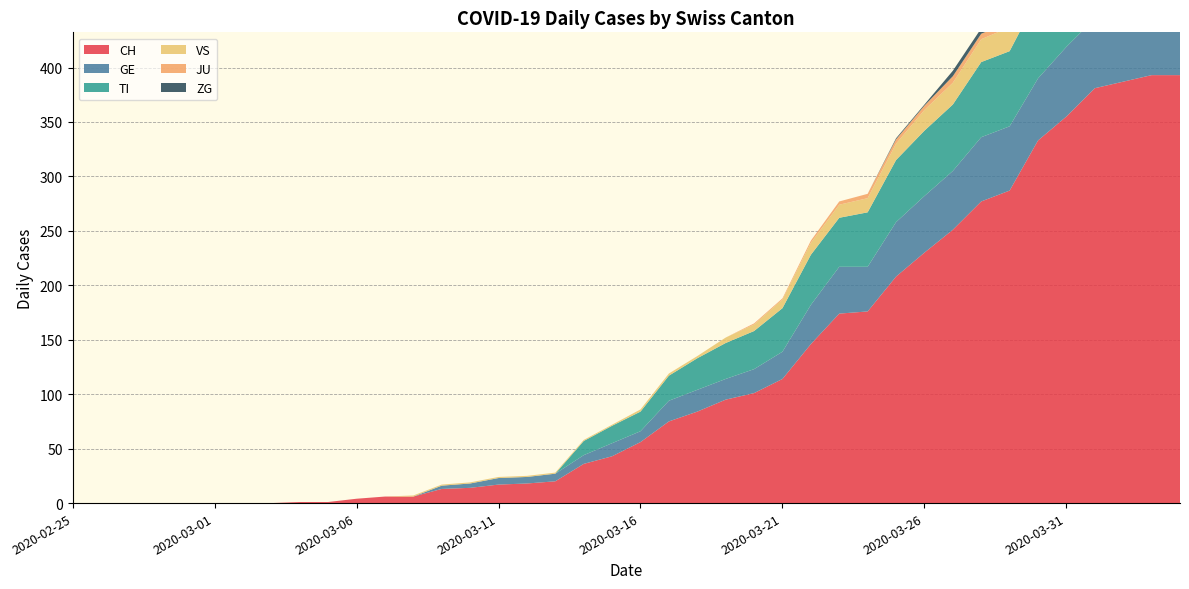

Reading right to left, list all the values displayed in this chart.

CH: 2020-04-04=393	2020-04-03=393	2020-04-02=387	2020-04-01=381	2020-03-31=355	2020-03-30=333	2020-03-29=287	2020-03-28=277	2020-03-27=251	2020-03-26=230	2020-03-25=208	2020-03-24=176	2020-03-23=174	2020-03-22=146	2020-03-21=114	2020-03-20=101	2020-03-19=95	2020-03-18=84	2020-03-17=75	2020-03-16=56	2020-03-15=43	2020-03-14=36	2020-03-13=20	2020-03-12=18	2020-03-11=17	2020-03-10=14	2020-03-09=13	2020-03-08=6	2020-03-07=6	2020-03-06=4	2020-03-05=1	2020-03-04=1	2020-03-03=0	2020-03-02=0	2020-03-01=0	2020-02-29=0	2020-02-28=0	2020-02-27=0	2020-02-26=0	2020-02-25=0
GE: 2020-04-04=61	2020-04-03=65	2020-04-02=62	2020-04-01=64	2020-03-31=64	2020-03-30=57	2020-03-29=59	2020-03-28=59	2020-03-27=54	2020-03-26=52	2020-03-25=50	2020-03-24=41	2020-03-23=43	2020-03-22=36	2020-03-21=25	2020-03-20=22	2020-03-19=19	2020-03-18=20	2020-03-17=19	2020-03-16=10	2020-03-15=12	2020-03-14=8	2020-03-13=7	2020-03-12=6	2020-03-11=6	2020-03-10=4	2020-03-09=3	2020-03-08=0	2020-03-07=0	2020-03-06=0	2020-03-05=0	2020-03-04=0	2020-03-03=0	2020-03-02=0	2020-03-01=0	2020-02-29=0	2020-02-28=0	2020-02-27=0	2020-02-26=0	2020-02-25=0
TI: 2020-04-04=72	2020-04-03=75	2020-04-02=75	2020-04-01=76	2020-03-31=74	2020-03-30=75	2020-03-29=69	2020-03-28=69	2020-03-27=61	2020-03-26=60	2020-03-25=57	2020-03-24=50	2020-03-23=45	2020-03-22=46	2020-03-21=40	2020-03-20=35	2020-03-19=33	2020-03-18=29	2020-03-17=23	2020-03-16=18	2020-03-15=16	2020-03-14=13	2020-03-13=0	2020-03-12=0	2020-03-11=0	2020-03-10=0	2020-03-09=0	2020-03-08=0	2020-03-07=0	2020-03-06=0	2020-03-05=0	2020-03-04=0	2020-03-03=0	2020-03-02=0	2020-03-01=0	2020-02-29=0	2020-02-28=0	2020-02-27=0	2020-02-26=0	2020-02-25=0
VS: 2020-04-04=28	2020-04-03=26	2020-04-02=28	2020-04-01=26	2020-03-31=24	2020-03-30=25	2020-03-29=22	2020-03-28=21	2020-03-27=20	2020-03-26=19	2020-03-25=15	2020-03-24=13	2020-03-23=12	2020-03-22=11	2020-03-21=8	2020-03-20=6	2020-03-19=5	2020-03-18=2	2020-03-17=2	2020-03-16=2	2020-03-15=1	2020-03-14=1	2020-03-13=1	2020-03-12=1	2020-03-11=1	2020-03-10=1	2020-03-09=1	2020-03-08=1	2020-03-07=0	2020-03-06=0	2020-03-05=0	2020-03-04=0	2020-03-03=0	2020-03-02=0	2020-03-01=0	2020-02-29=0	2020-02-28=0	2020-02-27=0	2020-02-26=0	2020-02-25=0
JU: 2020-04-04=3	2020-04-03=3	2020-04-02=3	2020-04-01=5	2020-03-31=5	2020-03-30=5	2020-03-29=5	2020-03-28=5	2020-03-27=6	2020-03-26=4	2020-03-25=4	2020-03-24=4	2020-03-23=3	2020-03-22=2	2020-03-21=1	2020-03-20=1	2020-03-19=0	2020-03-18=0	2020-03-17=0	2020-03-16=0	2020-03-15=0	2020-03-14=0	2020-03-13=0	2020-03-12=0	2020-03-11=0	2020-03-10=0	2020-03-09=0	2020-03-08=0	2020-03-07=0	2020-03-06=0	2020-03-05=0	2020-03-04=0	2020-03-03=0	2020-03-02=0	2020-03-01=0	2020-02-29=0	2020-02-28=0	2020-02-27=0	2020-02-26=0	2020-02-25=0
ZG: 2020-04-04=7	2020-04-03=7	2020-04-02=5	2020-04-01=5	2020-03-31=6	2020-03-30=5	2020-03-29=5	2020-03-28=5	2020-03-27=5	2020-03-26=1	2020-03-25=1	2020-03-24=0	2020-03-23=0	2020-03-22=0	2020-03-21=0	2020-03-20=0	2020-03-19=0	2020-03-18=0	2020-03-17=0	2020-03-16=0	2020-03-15=0	2020-03-14=0	2020-03-13=0	2020-03-12=0	2020-03-11=0	2020-03-10=0	2020-03-09=0	2020-03-08=0	2020-03-07=0	2020-03-06=0	2020-03-05=0	2020-03-04=0	2020-03-03=0	2020-03-02=0	2020-03-01=0	2020-02-29=0	2020-02-28=0	2020-02-27=0	2020-02-26=0	2020-02-25=0